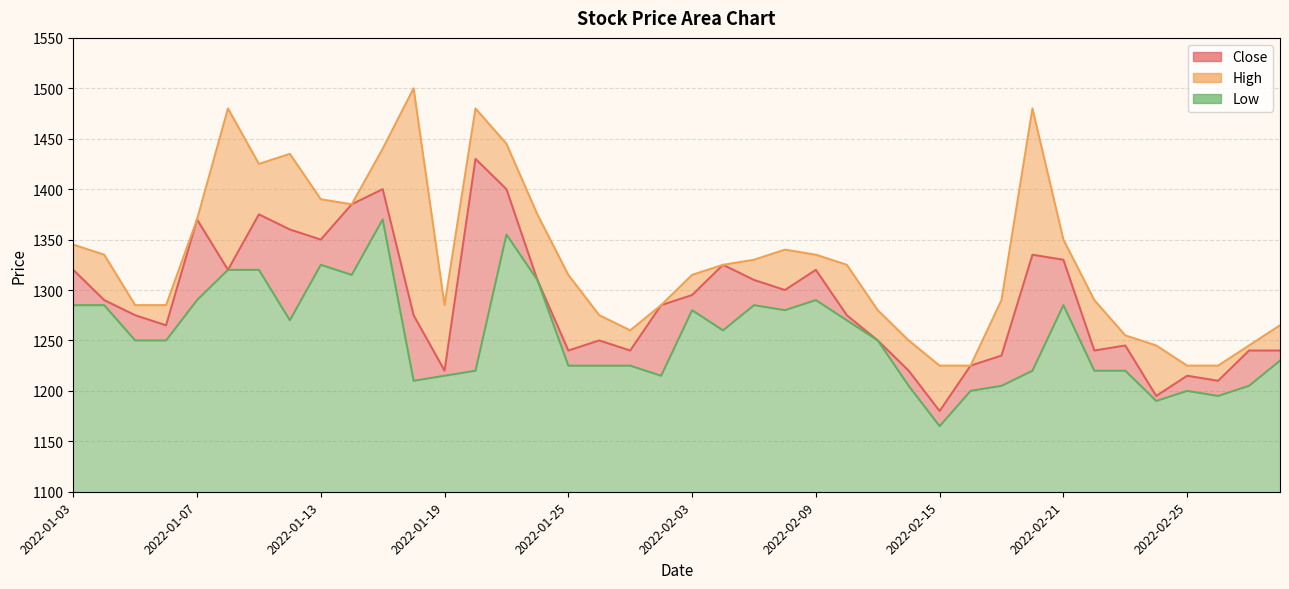

How many lines are shown in the chart?

3